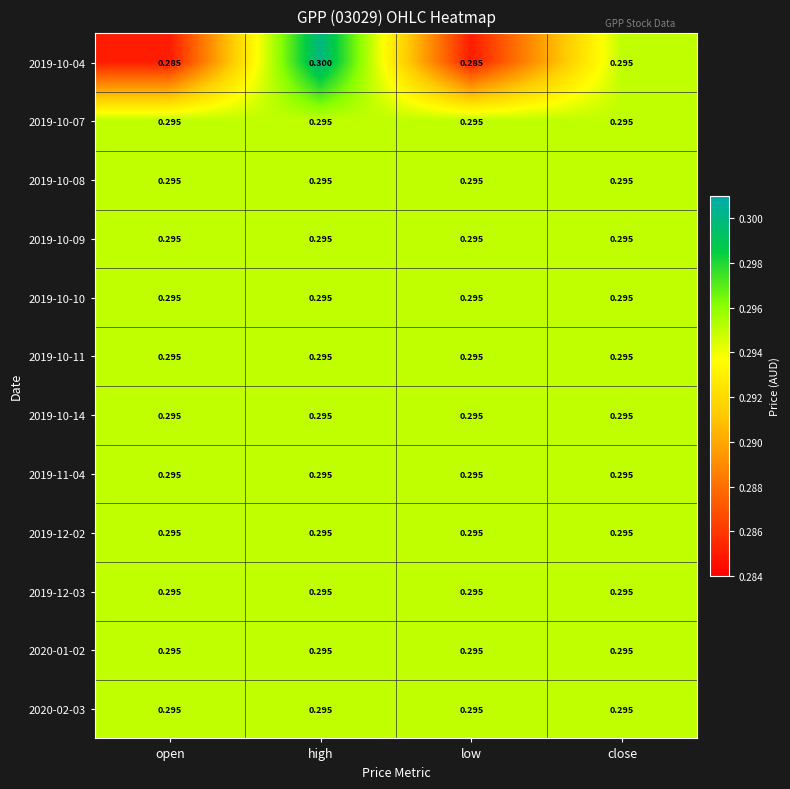

Which category has the highest value across all series?

high